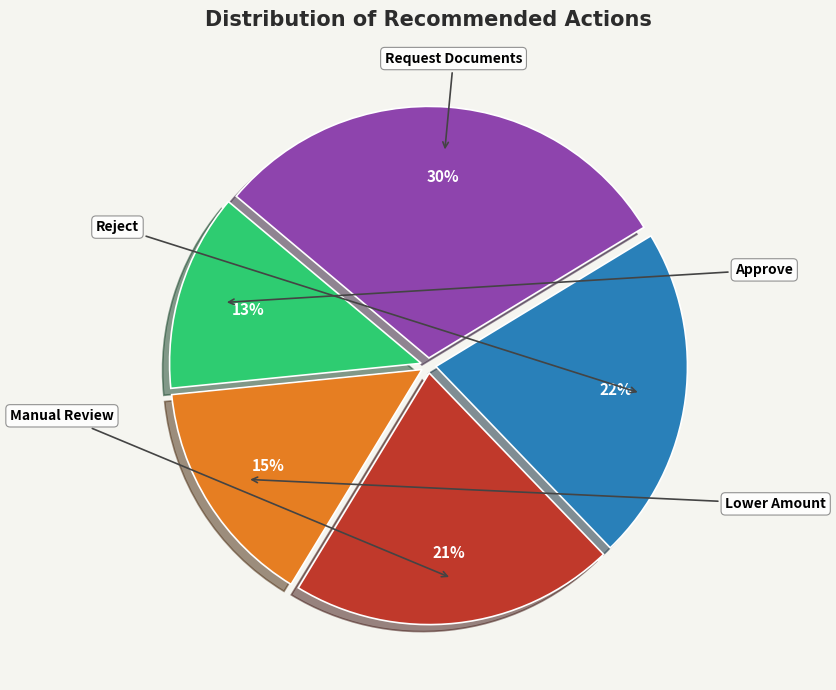

Is there any slice that represents more than half of the pie?

No